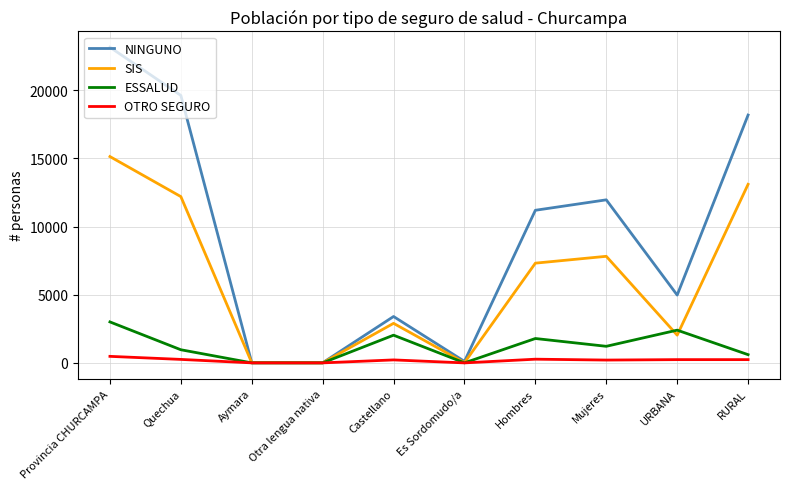

Between Es Sordomudo/a and RURAL, which series saw the biggest shift?

NINGUNO